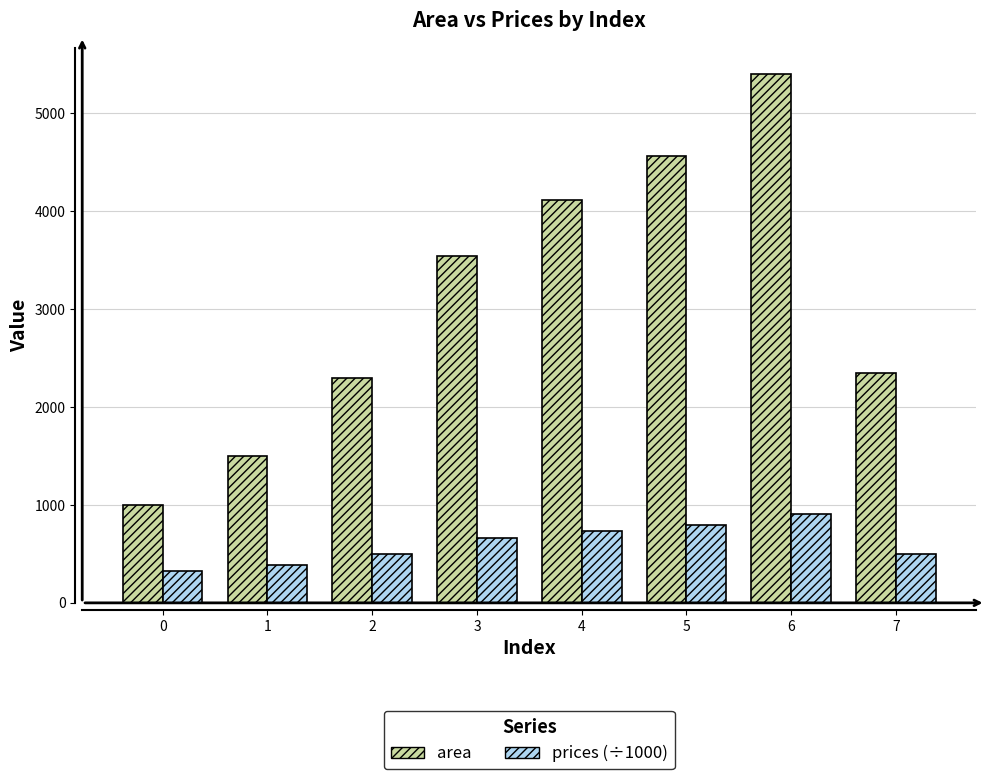

Read the area value at 3.

3540.0